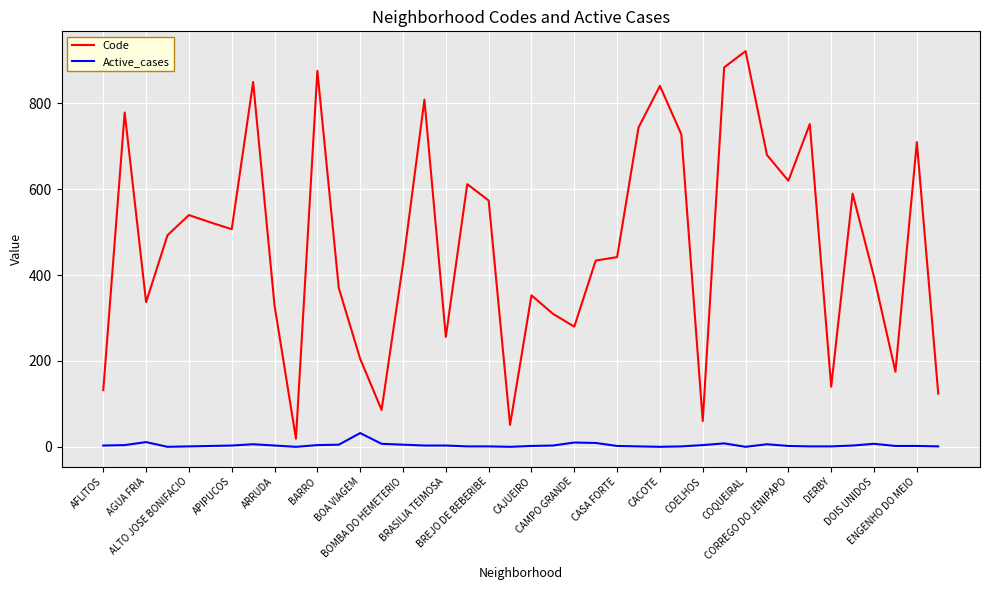

Which series has the largest range (max minus min)?

Code